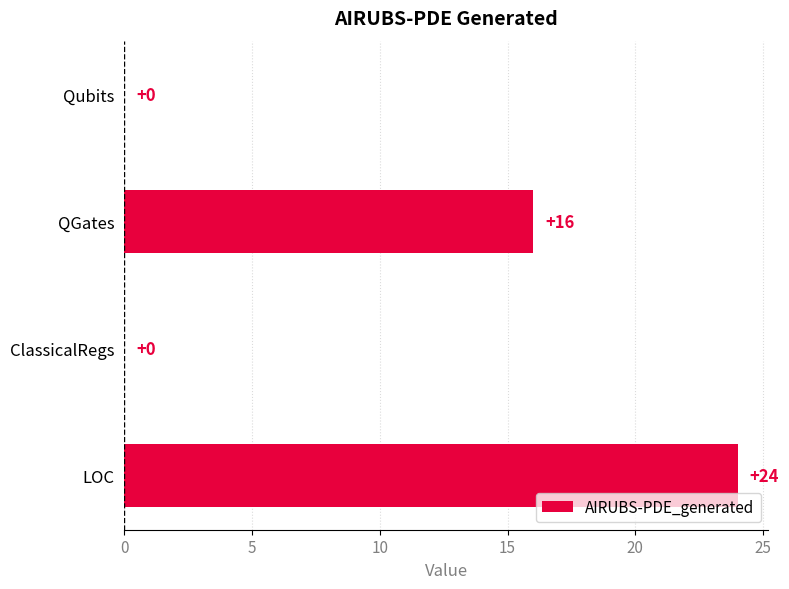

Are the bars horizontal?

Yes